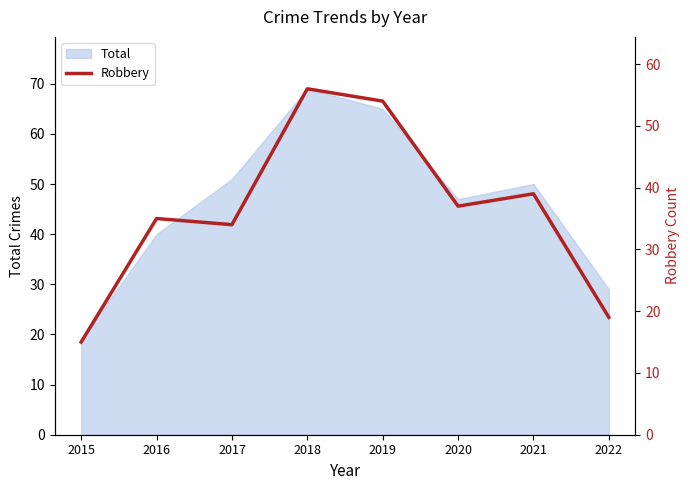

What is the minimum value for Total?

19